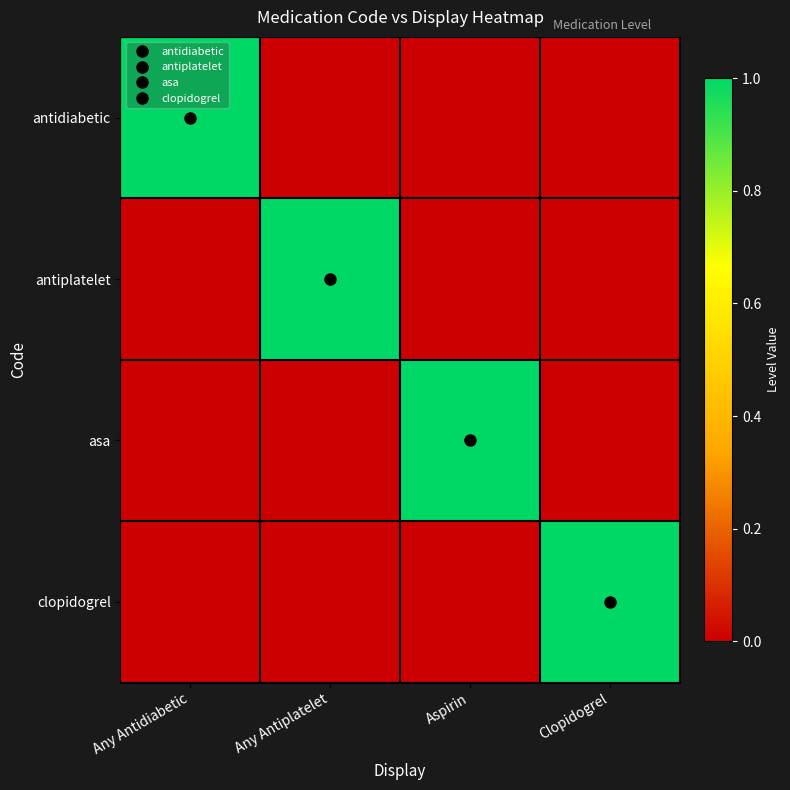

Which series changed the most between Any Antidiabetic and Any Antiplatelet?

antidiabetic